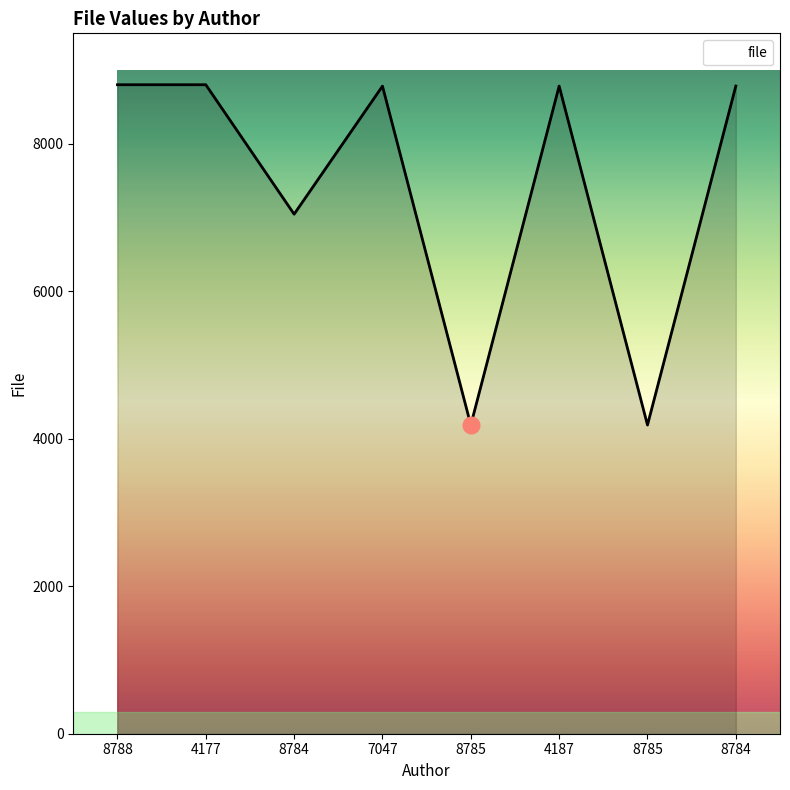

List the labels in order of value, largest first.

8788, 4177, 4187, 8784, 7047, 8784, 8785, 8785